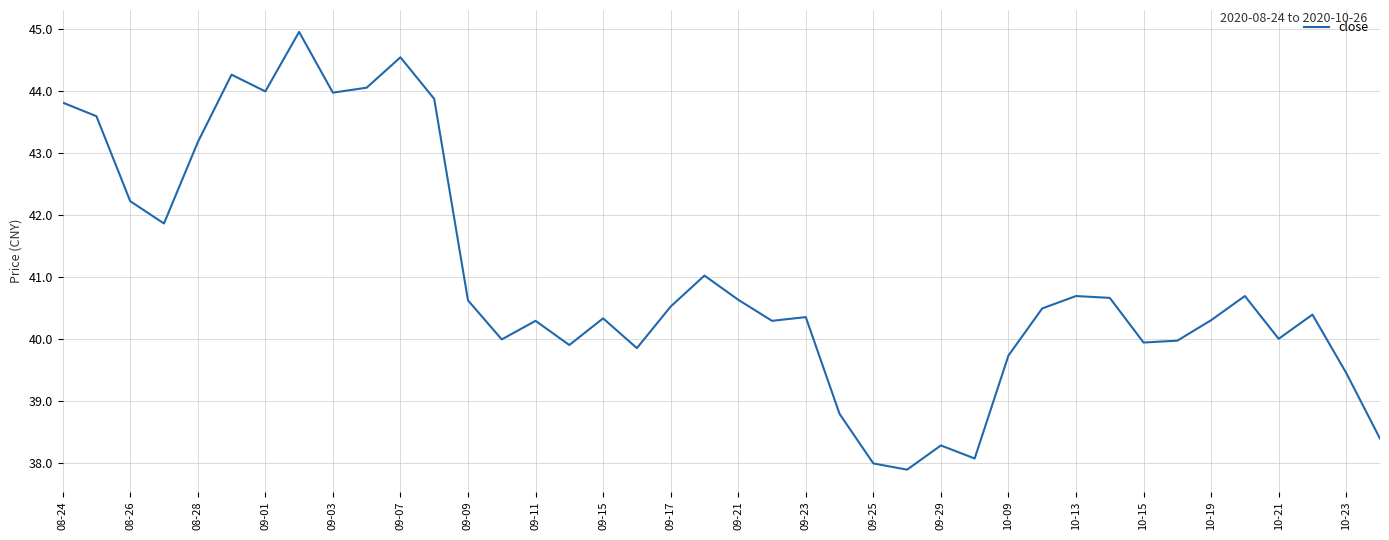

What is the maximum value shown in the chart?

45.0